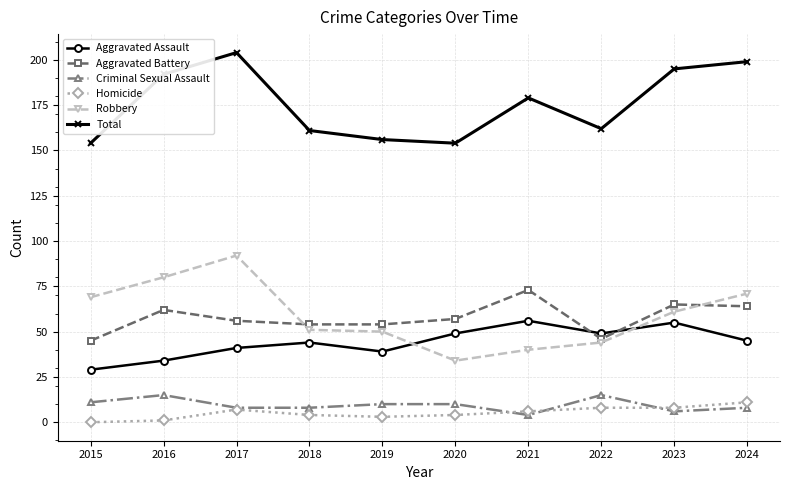

Rank the series at 2024 from highest to lowest value.

Total, Robbery, Aggravated Battery, Aggravated Assault, Homicide, Criminal Sexual Assault